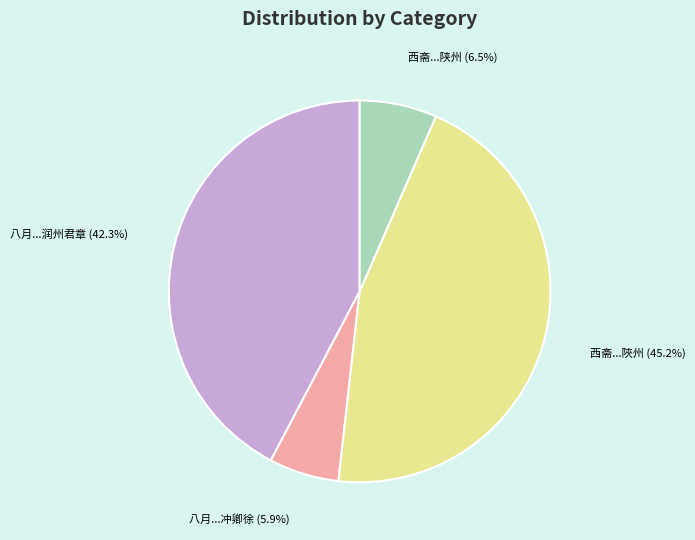

Which has a higher value, 八月...冲卿徐 or 八月...润州君章?

八月...润州君章